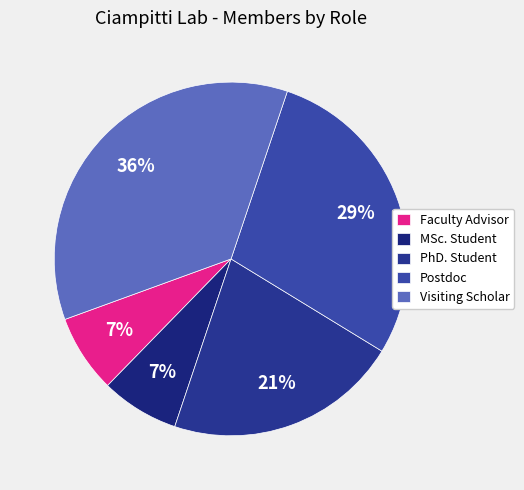

To the nearest percent, what is the combined percentage of PhD. Student and MSc. Student?

29%